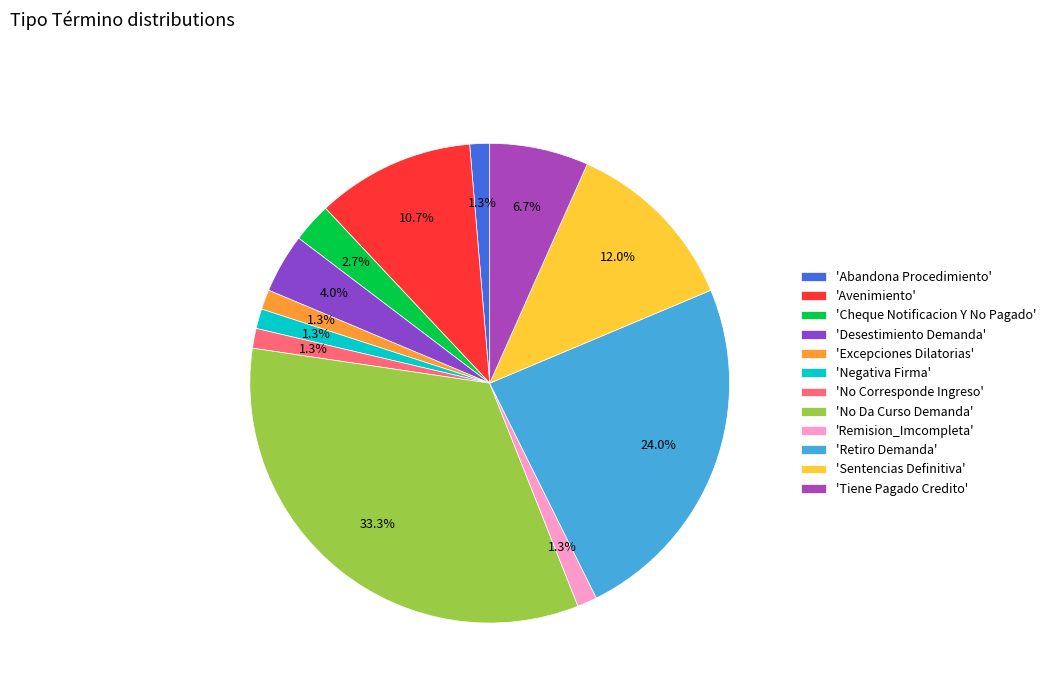

Which category has the biggest portion of the pie?

'No Da Curso Demanda'